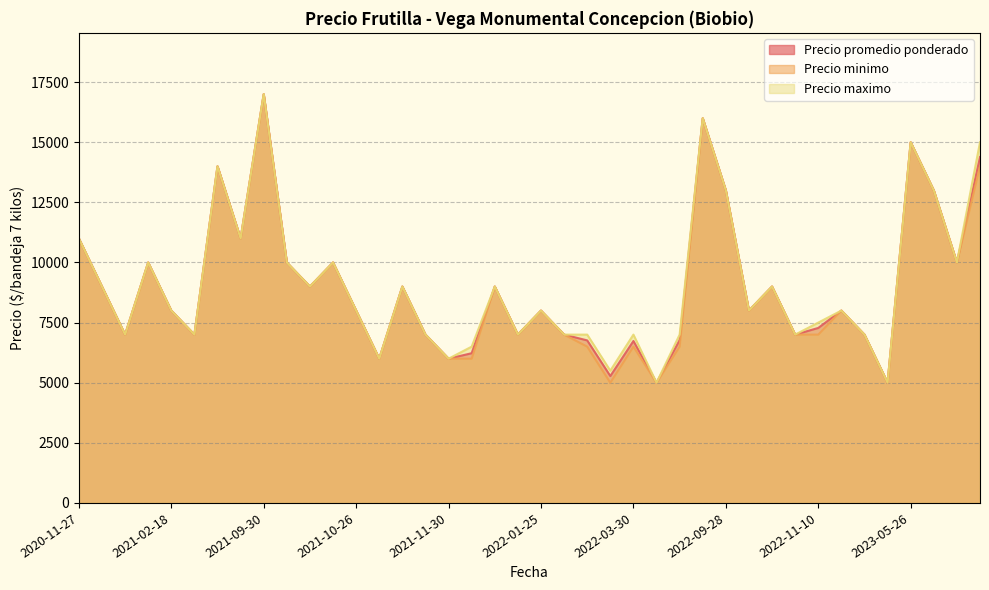

True or false: Precio minimo has a value of 3172 at 2022-03-30.

False